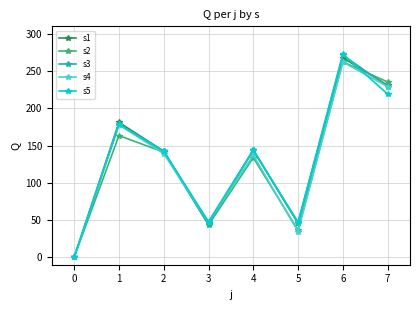

What is the difference between the highest and lowest values at 6?

10.6